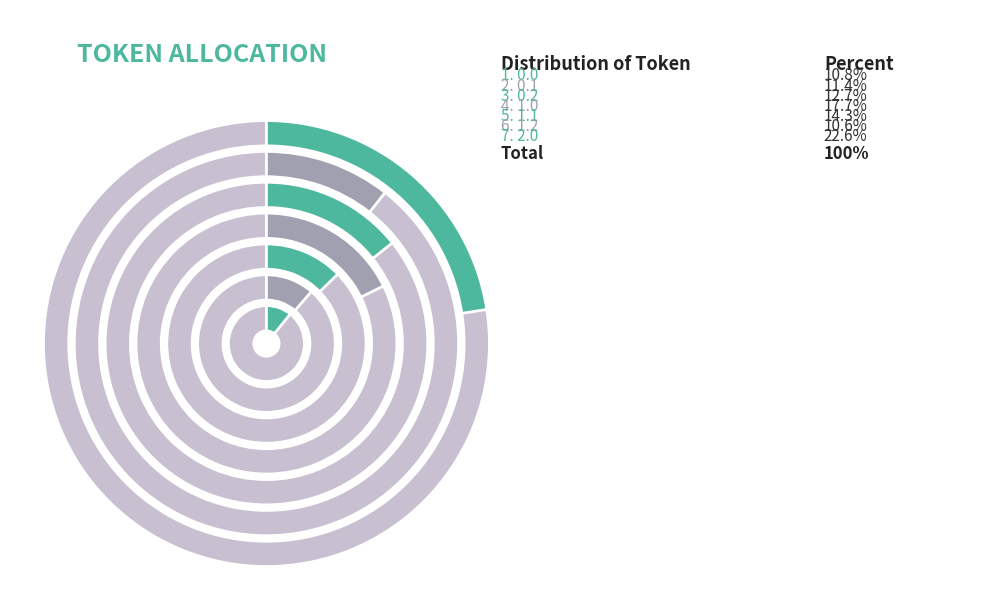

To the nearest percent, what is the average slice percentage?

14%